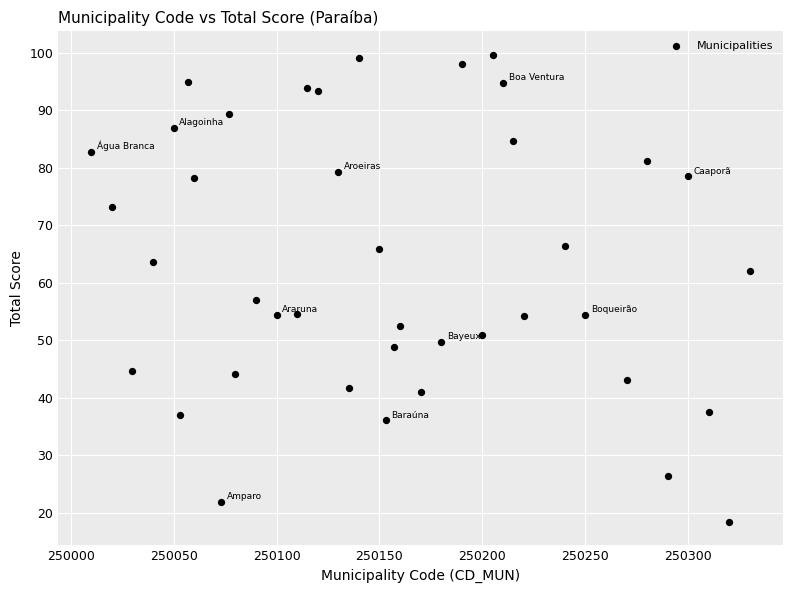

What is the range of Y values (max minus min)?

81.2